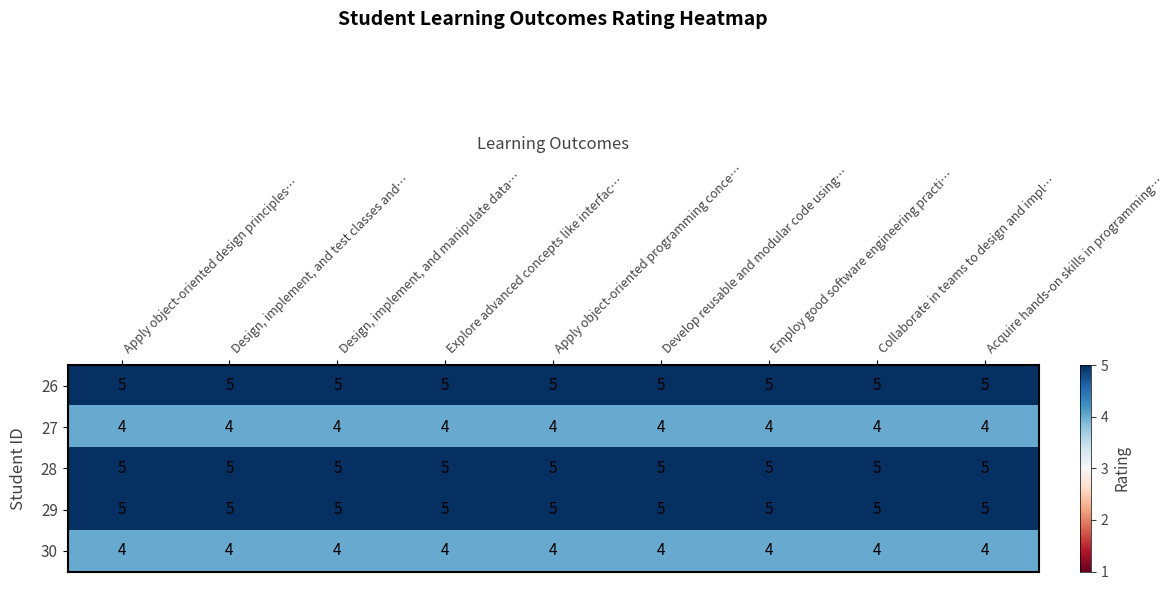

At how many categories does at least one series exceed 4?

9